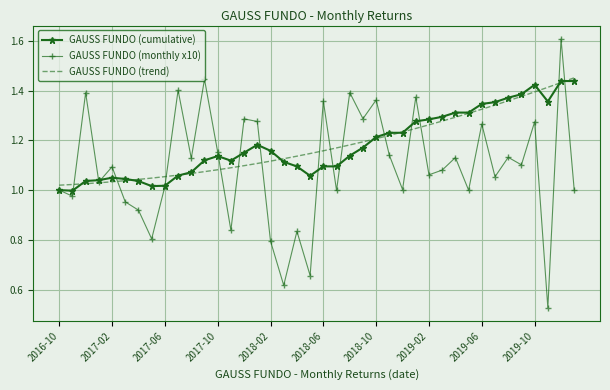

What is the maximum value shown in the chart?

1.6